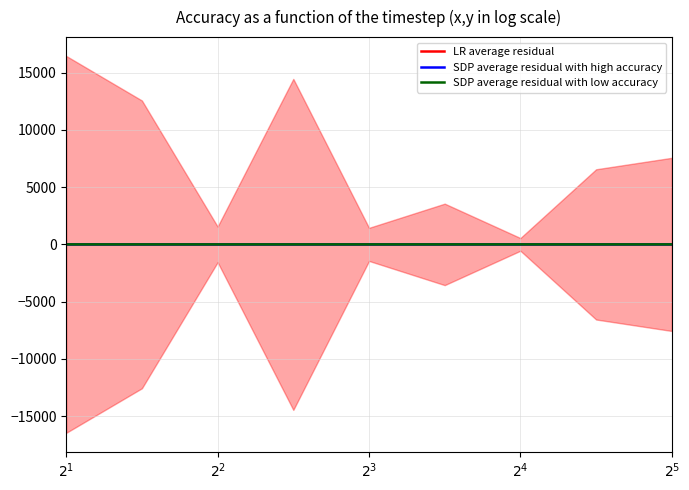

What is the minimum value shown in the chart?

-0.2